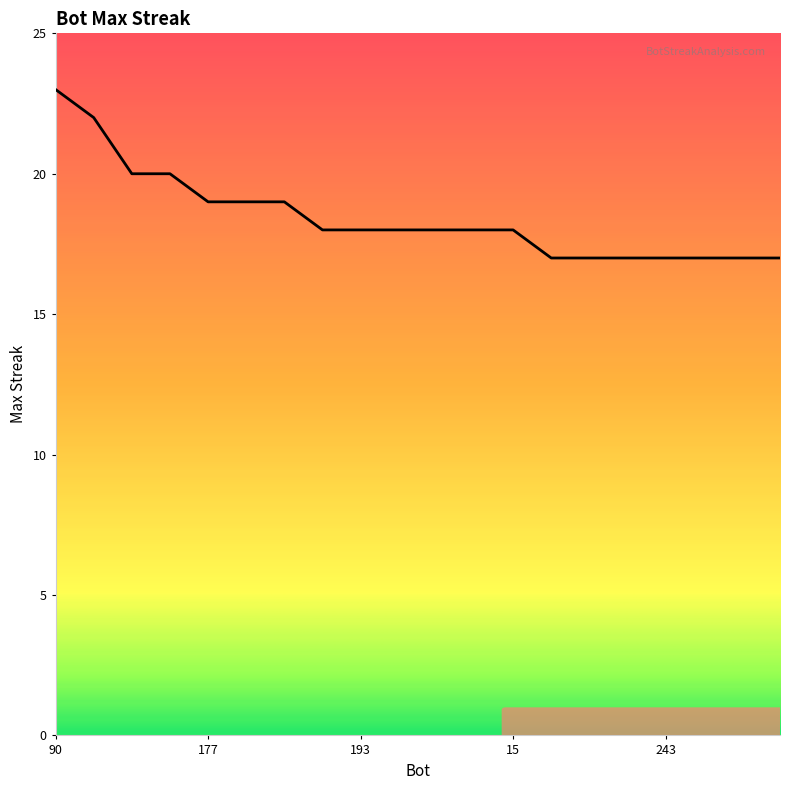

What is the smallest value displayed?

17